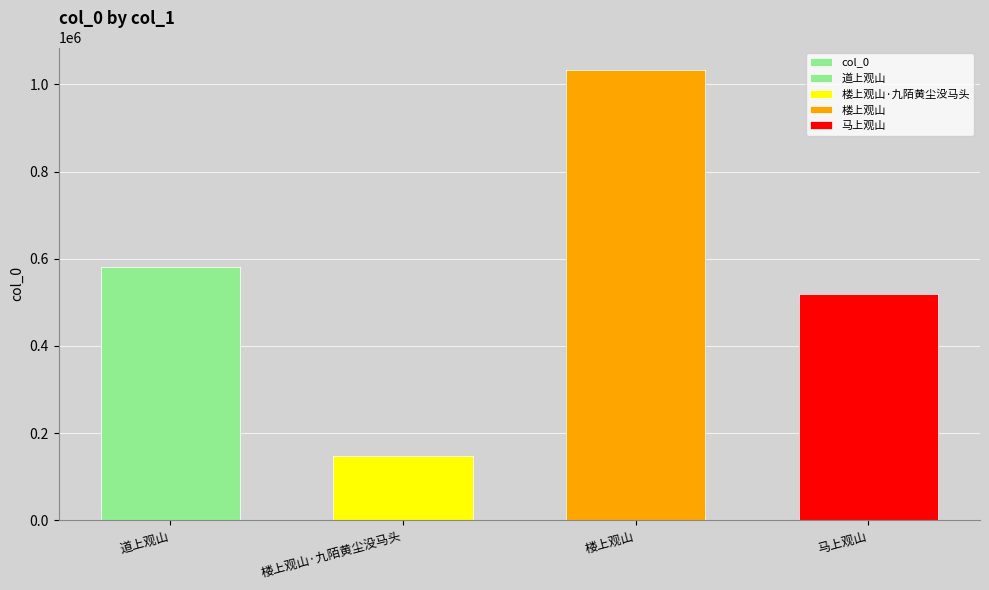

Reading left to right, list all the values displayed in this chart.

582254	147010	1033235	520242